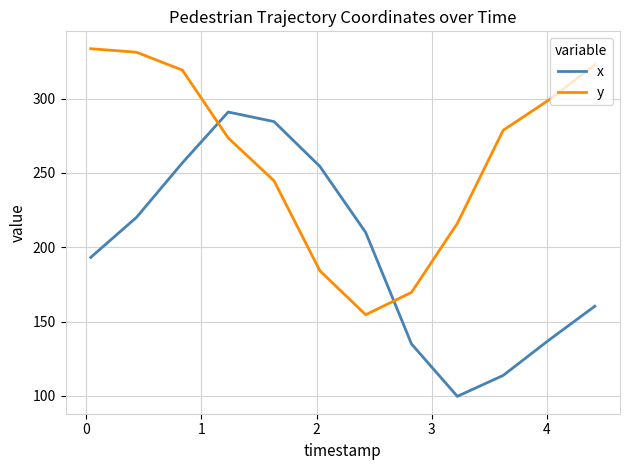

Rank the series by their average value, from lowest to highest.

x, y